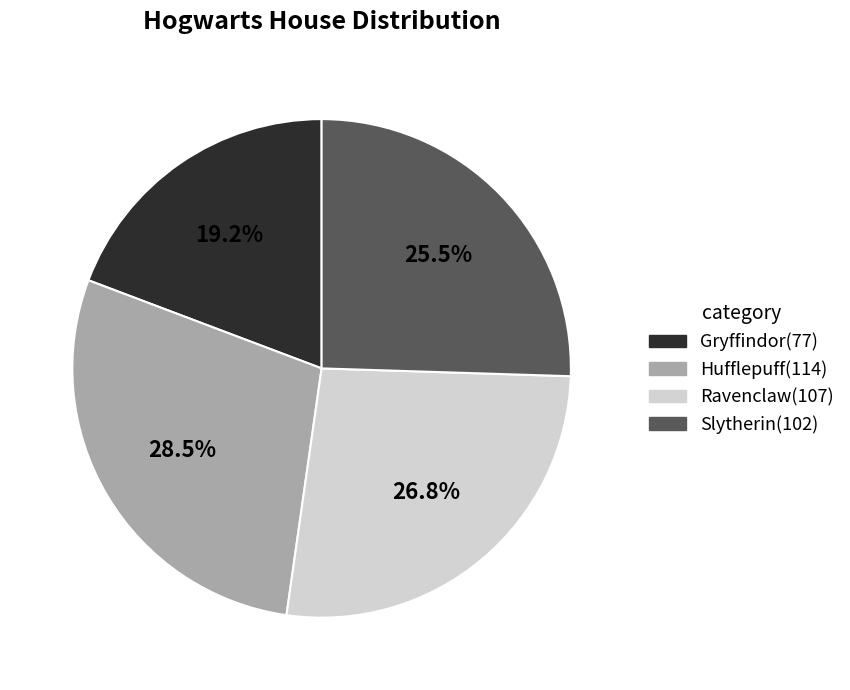

Which slice is the smallest?

Gryffindor